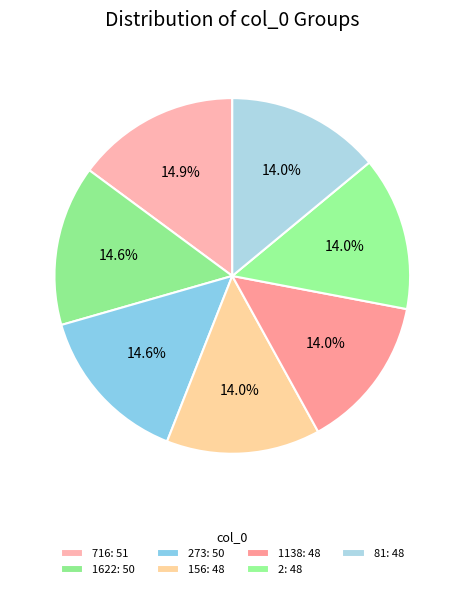

How many segments does this pie chart have?

7